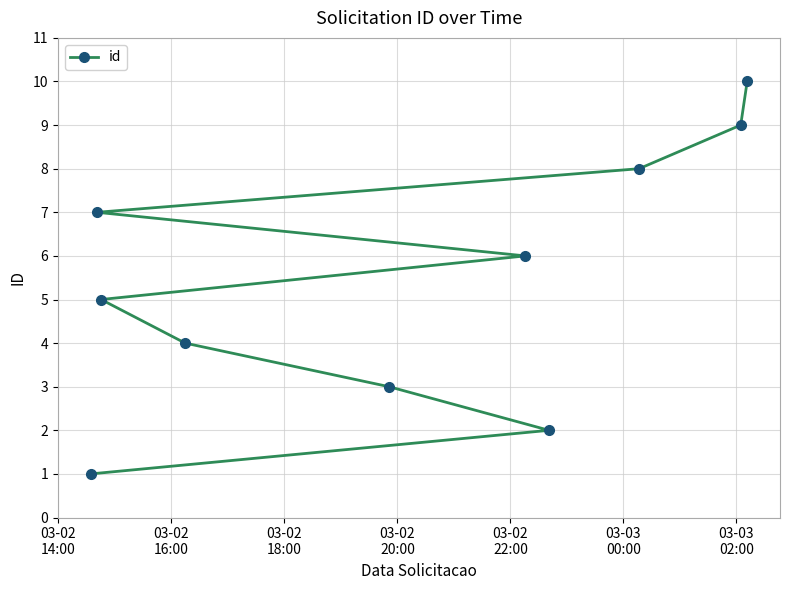

How many series are shown in this chart?

1